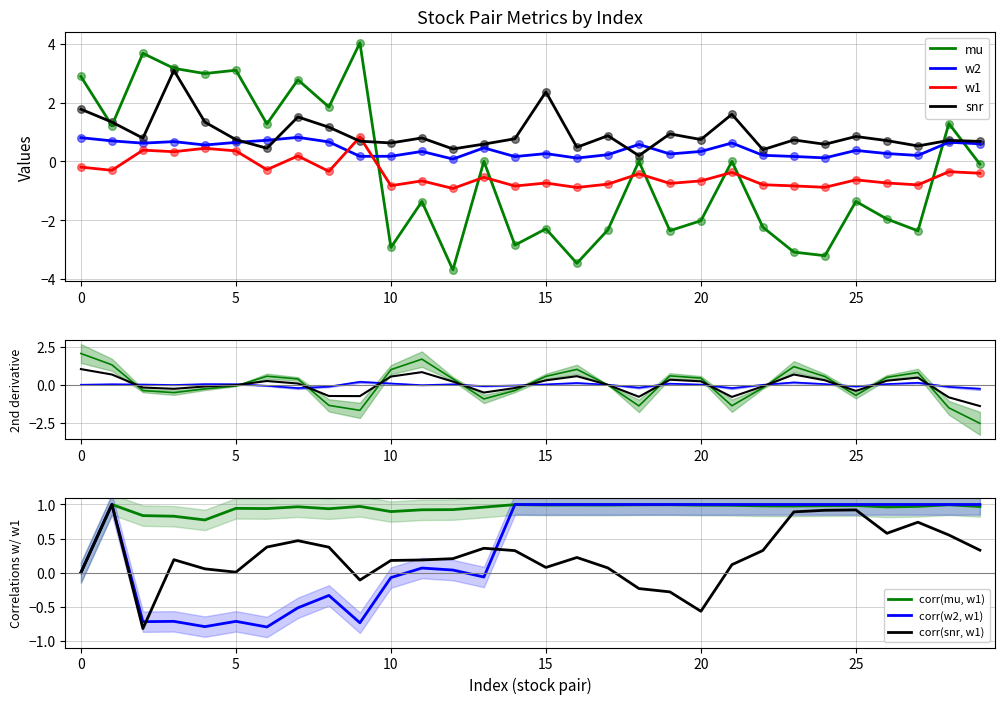

What is the maximum value for w2?

0.8